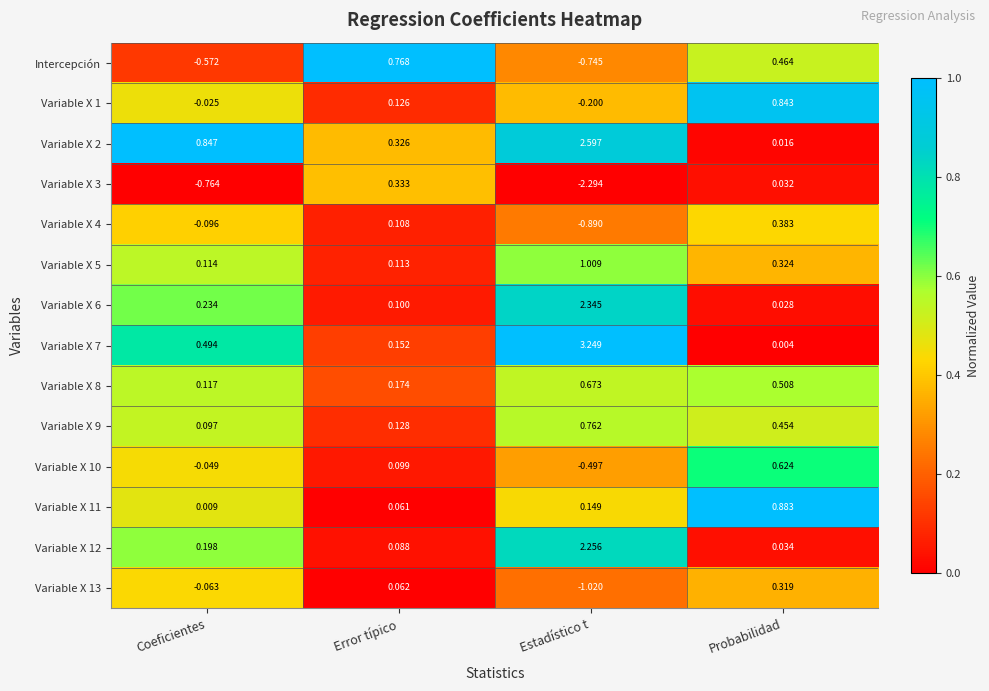

Between Coeficientes and Error típico, which series saw the biggest shift?

Intercepción